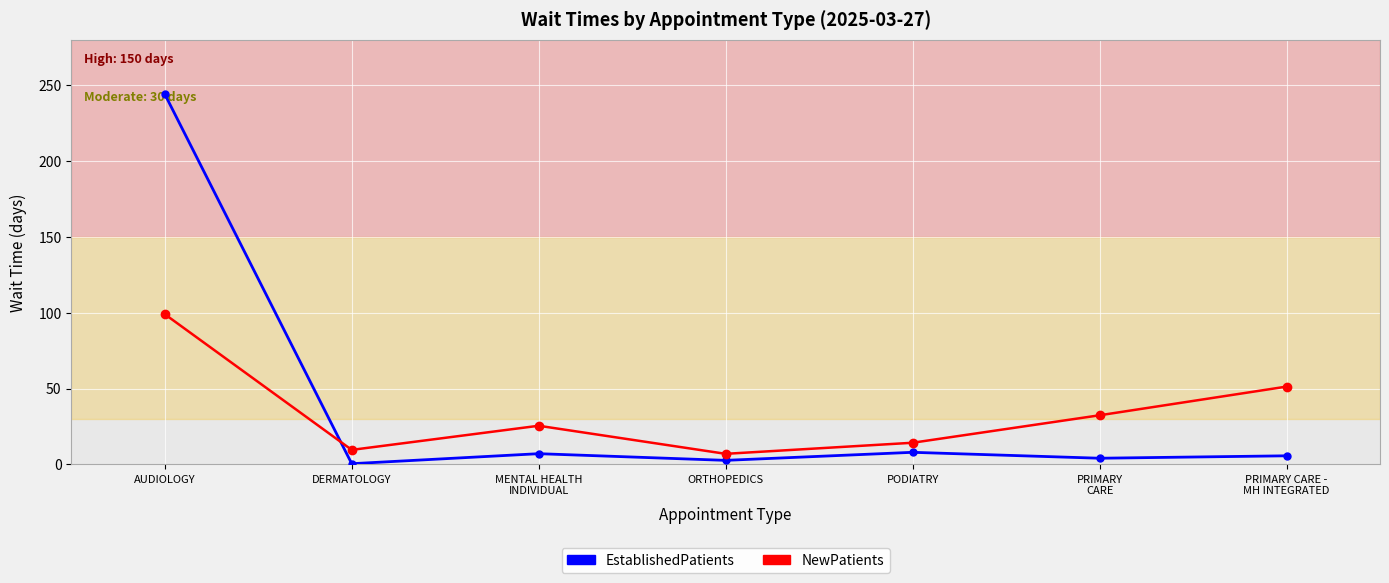

What is the greatest value displayed?

244.0